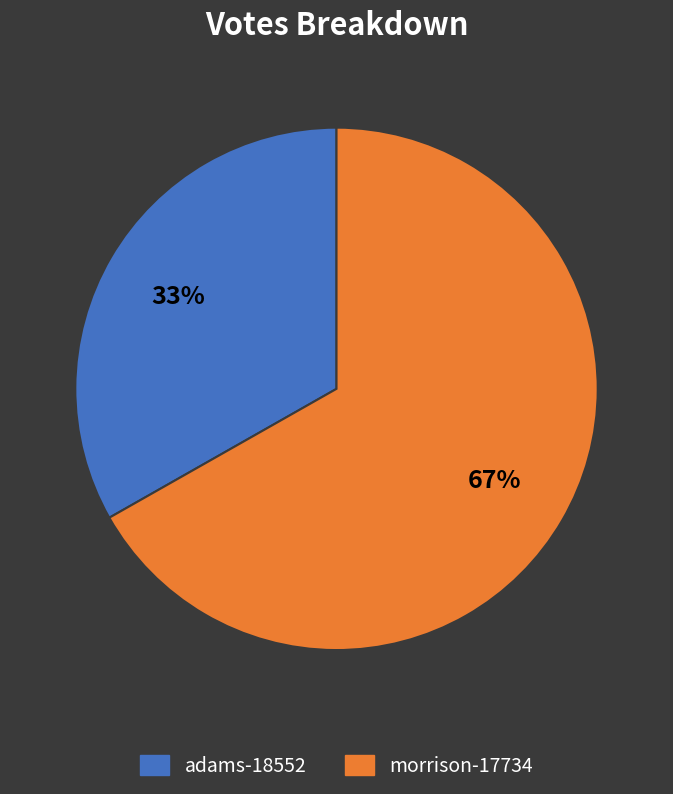

Is it true that morrison-17734 is 73% of the pie?

False